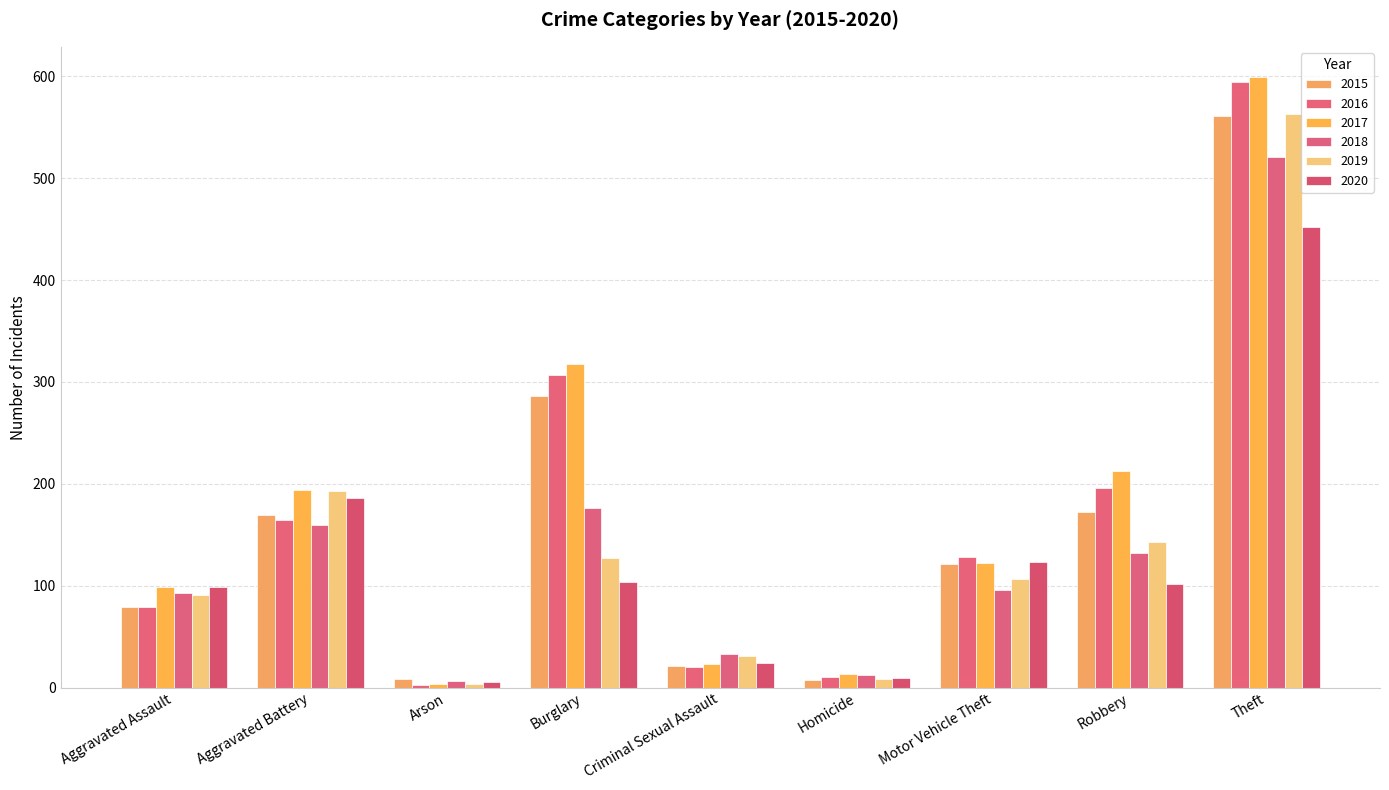

What is the minimum value shown in the chart?

3